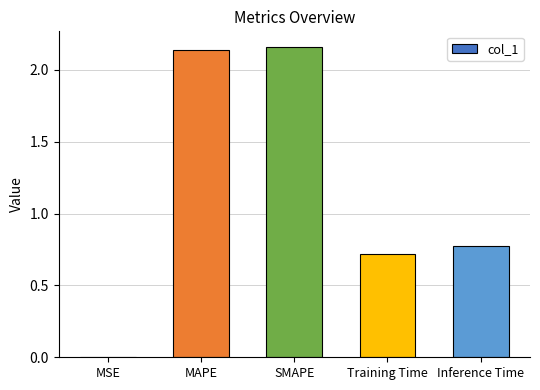

True or false: the data shows 0.4 at Inference Time.

False